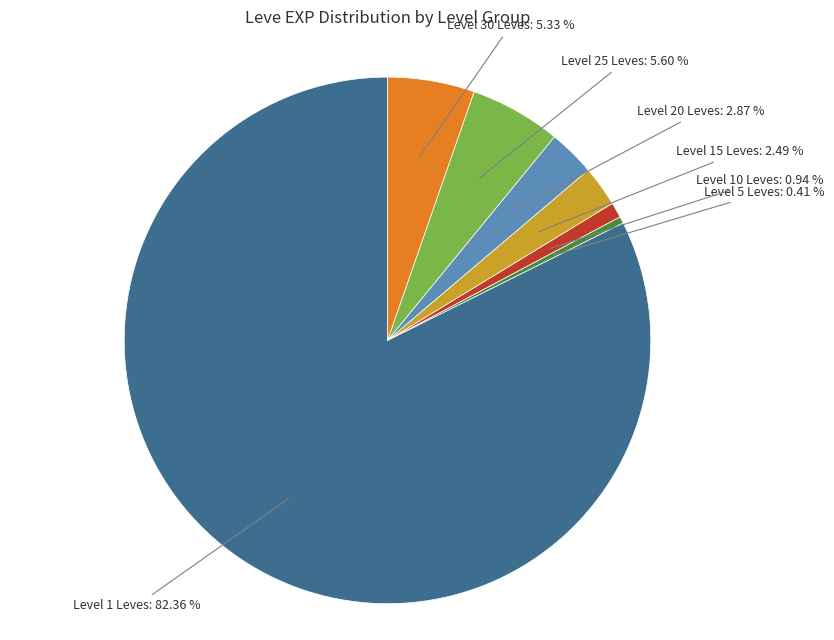

Is there any slice that represents more than half of the pie?

Yes